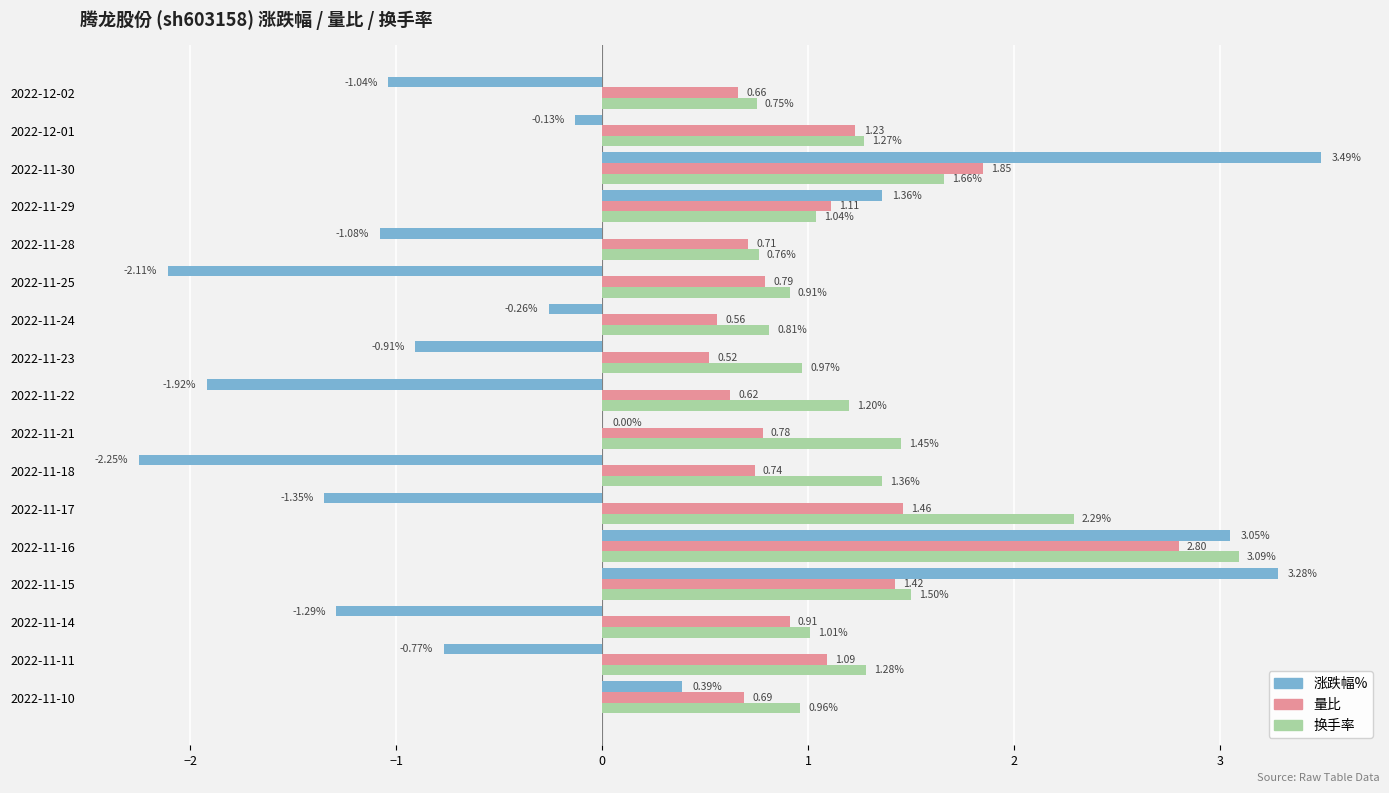

At which category is the sum across all series the highest?

2022-11-16